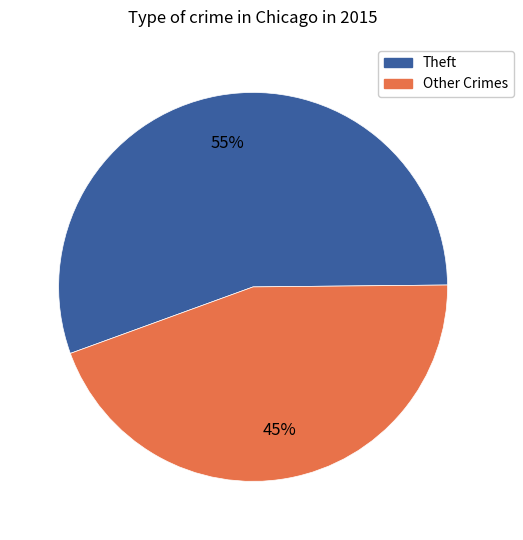

To the nearest percent, what is the average slice percentage?

50%